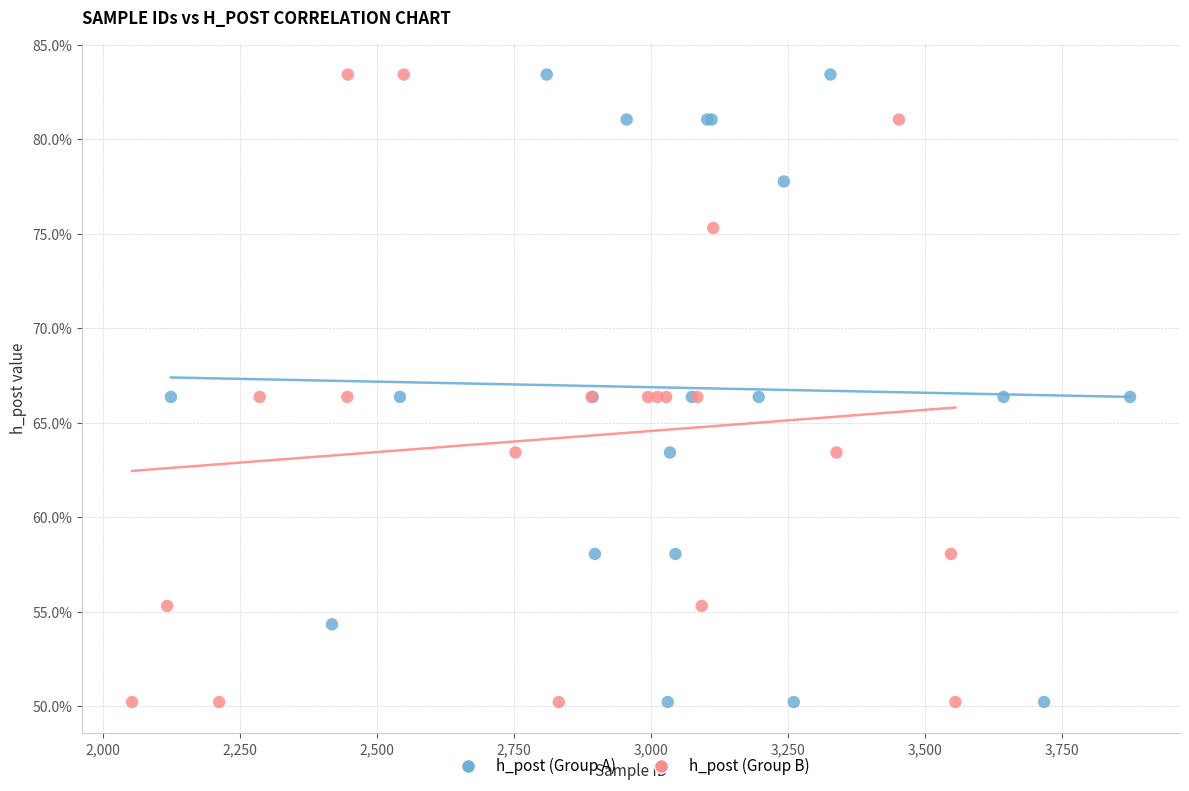

What are all the series names shown in the legend?

h_post (Group A), h_post (Group B)